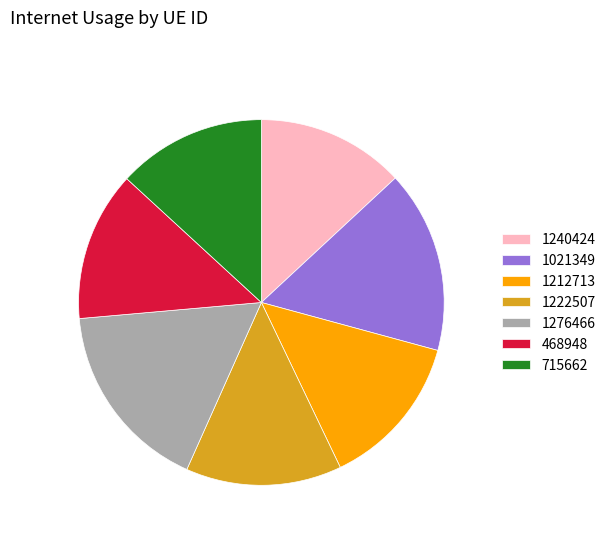

True or false: 1222507 accounts for 14% of the total.

True